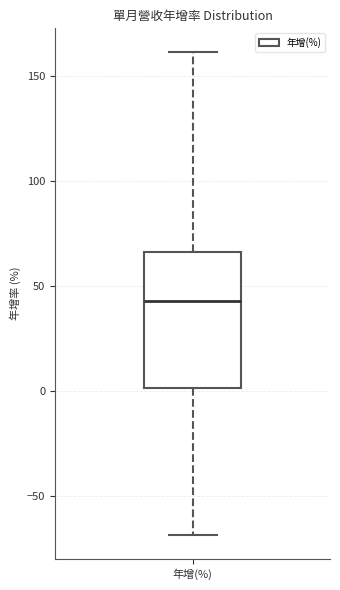

Where does the lower whisker of the box for 年增(%) end on the y-axis? The values are not printed on the chart, so give them approximately, as read against the axis.

-70